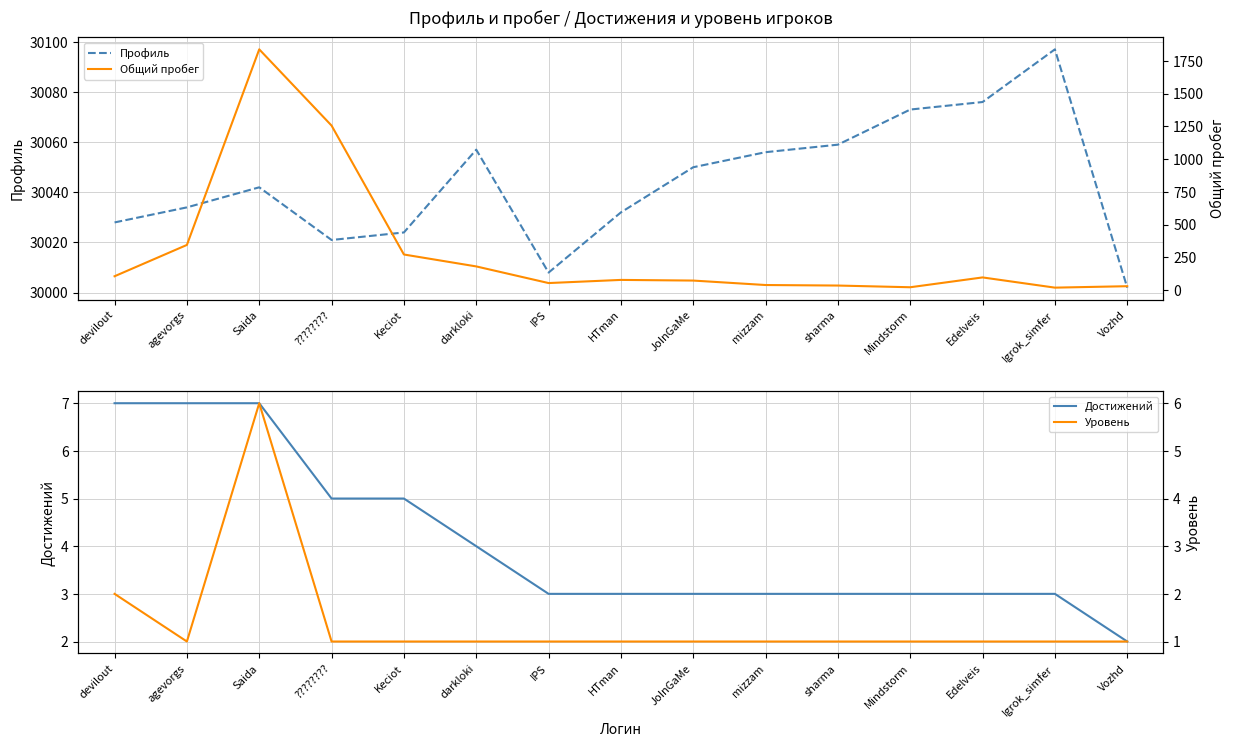

What is the label of the 14th point from the right?

agevorgs